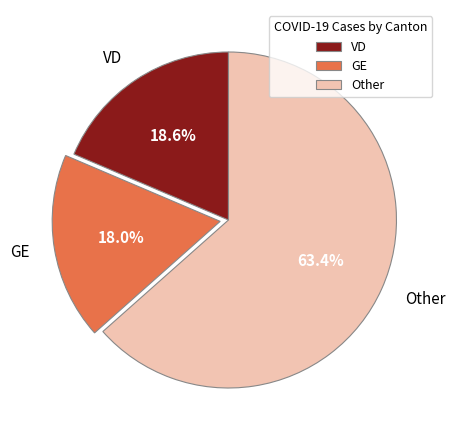

Which slice is the largest?

Other